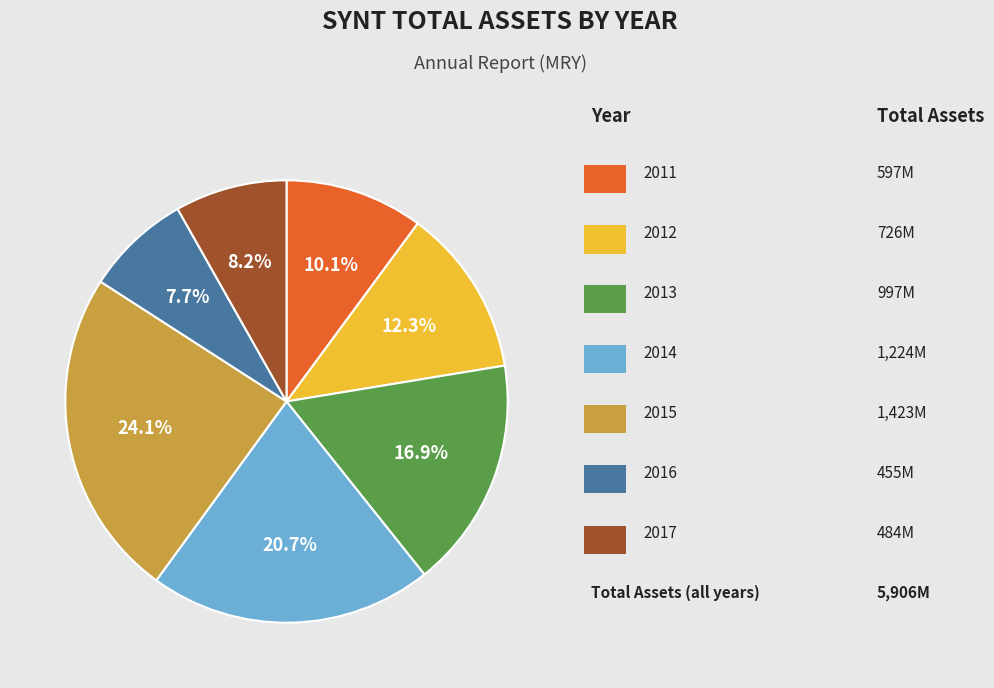

Does any single category account for the majority?

No